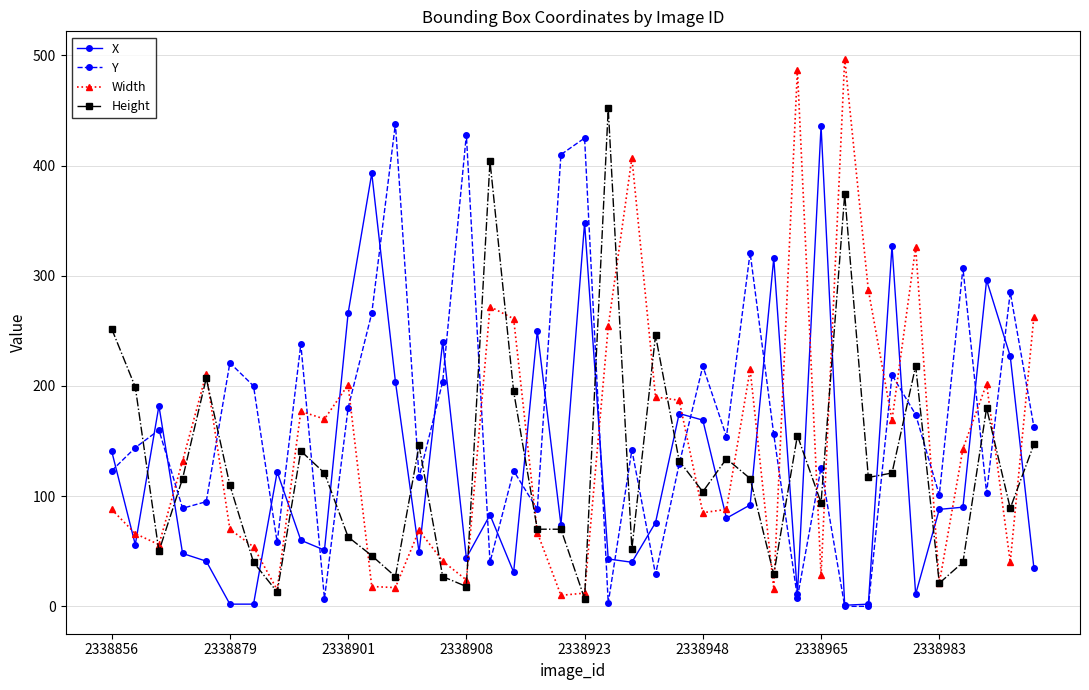

What is the value of the X point at the 12th from the left?

393